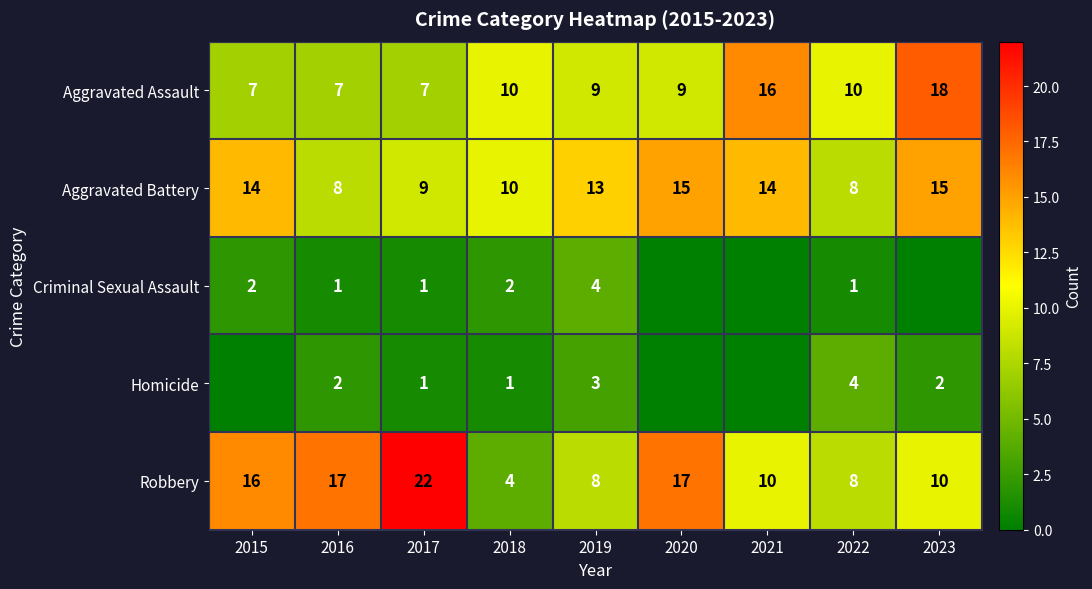

Where does the Aggravated Battery series first go above 13?

2015